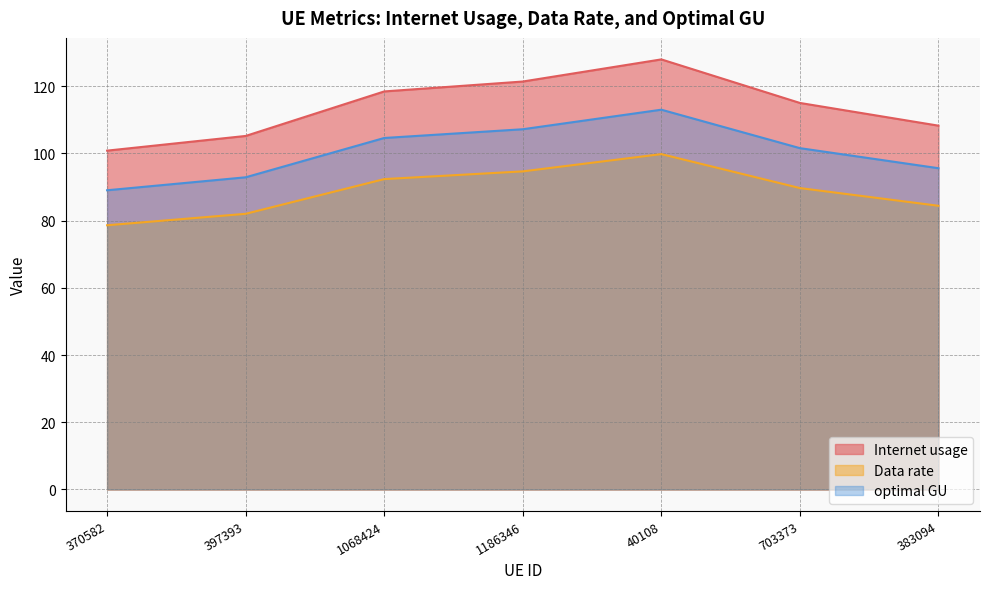

What is the value of the Data rate point at the 2nd from the left?

82.0